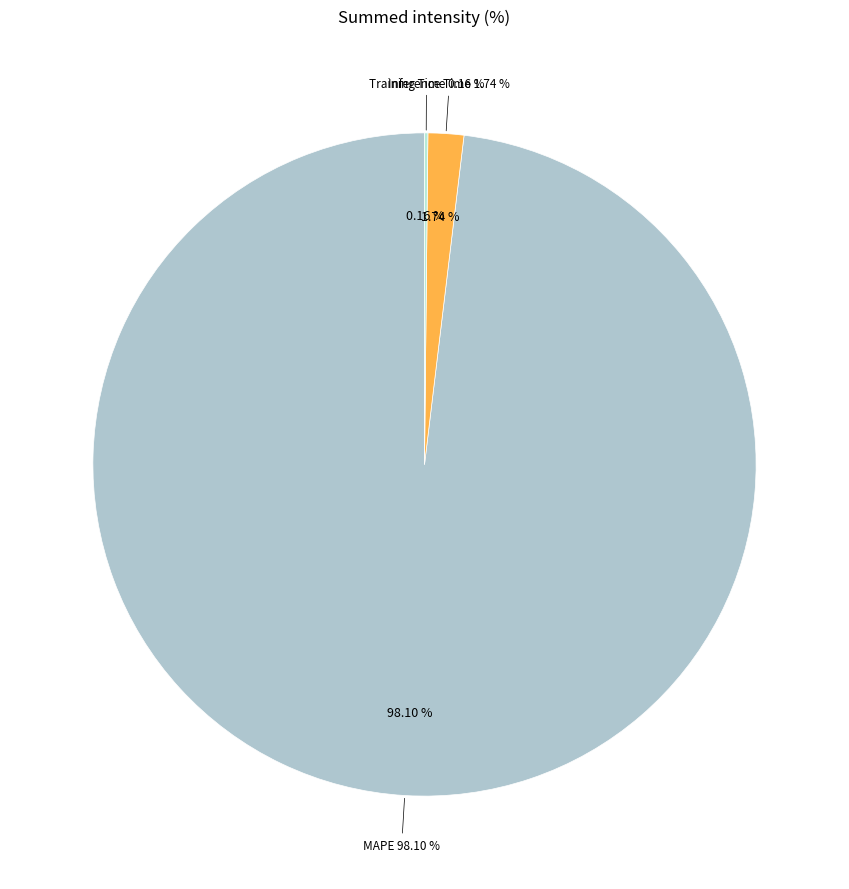

To the nearest percent, what is the average slice percentage?

33%